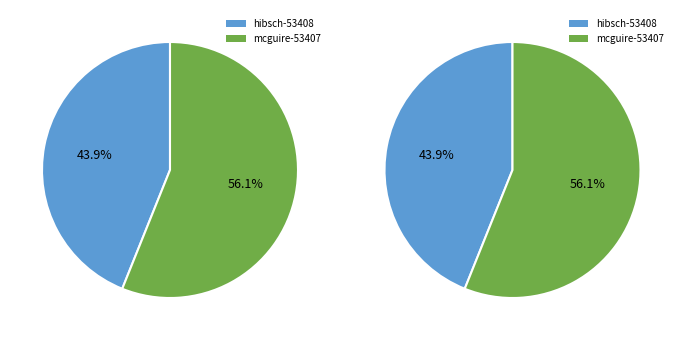

Count the number of slices in the pie.

2